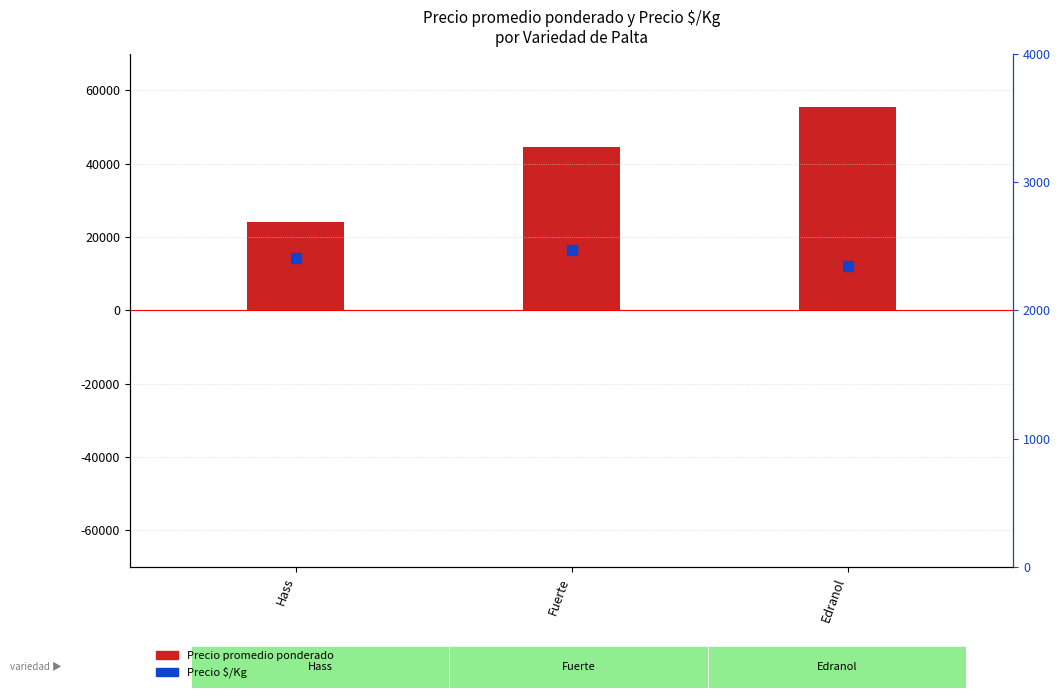

Which series contains the highest Y value?

Precio promedio ponderado